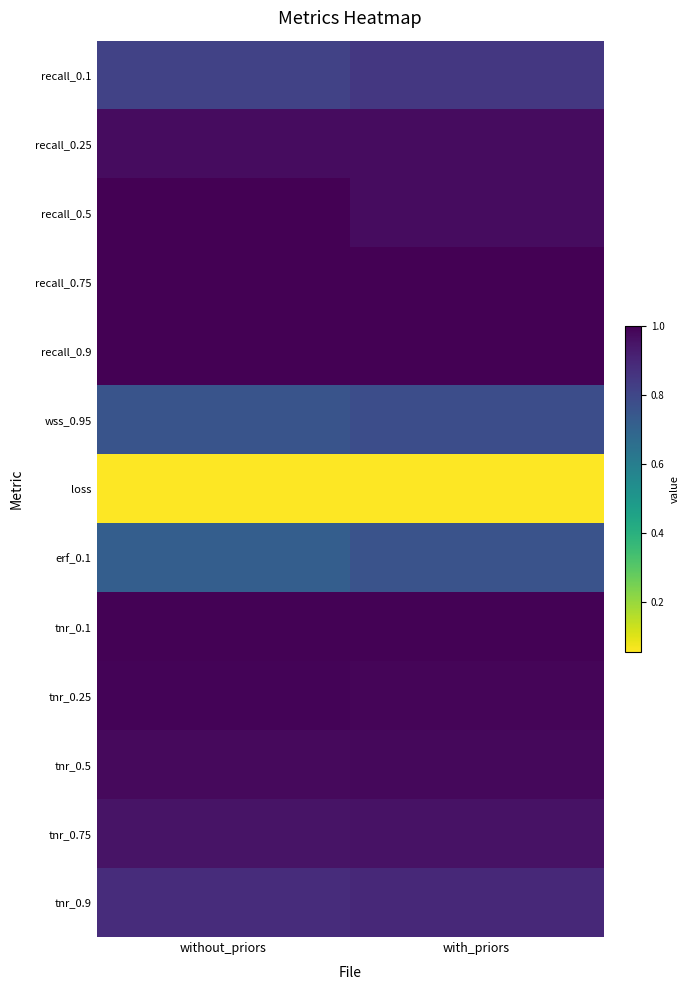

What is the difference between the highest and lowest values at without_priors?

0.9